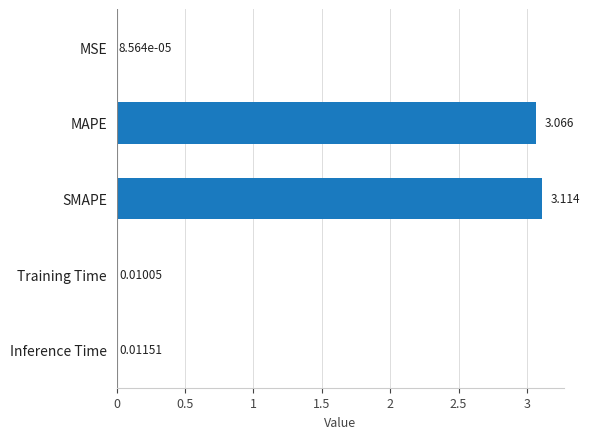

Between MSE and SMAPE, which is larger?

SMAPE